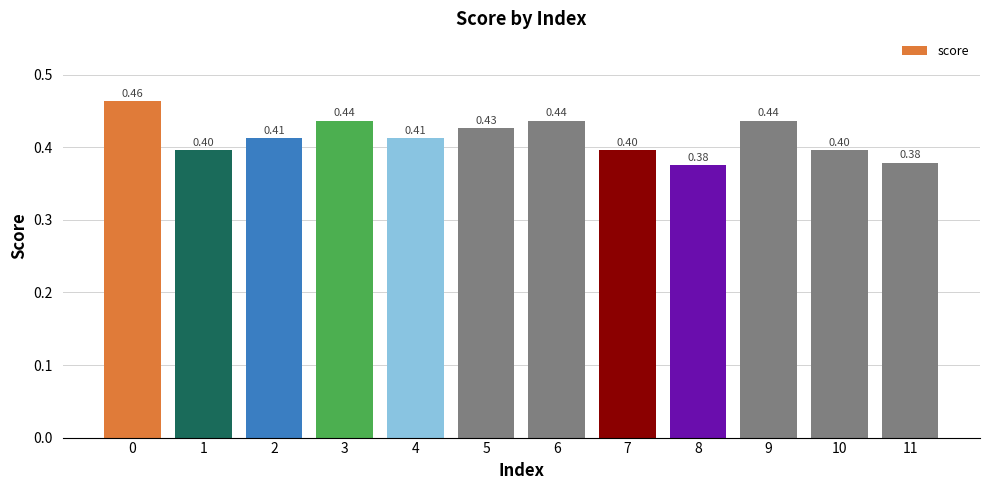

The value at 1 is 0.4. True or false?

True